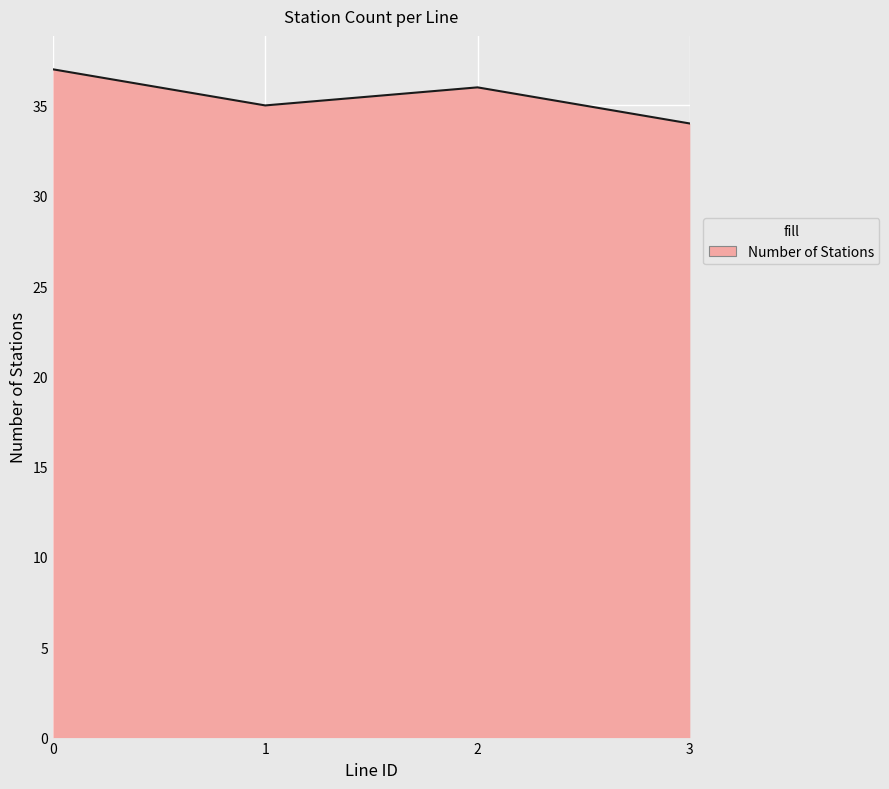

Reading left to right, extract all data points from this chart.

37	35	36	34